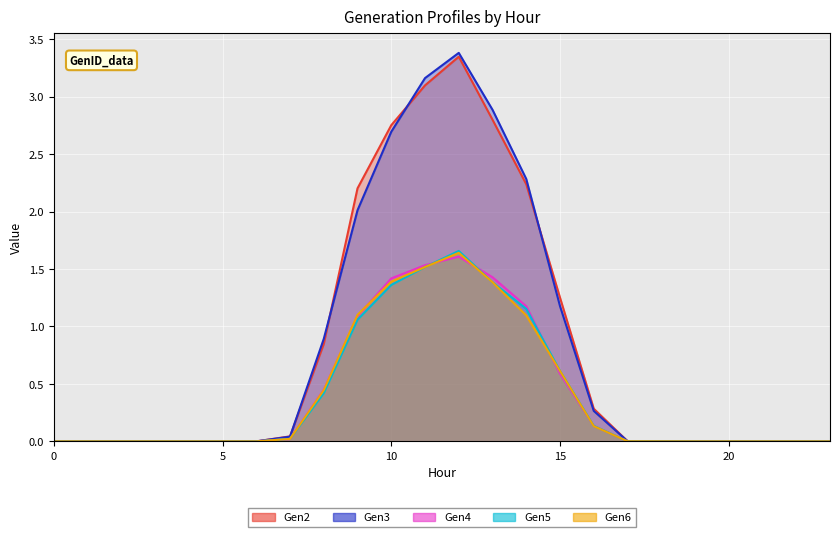

How many lines are shown in the chart?

5